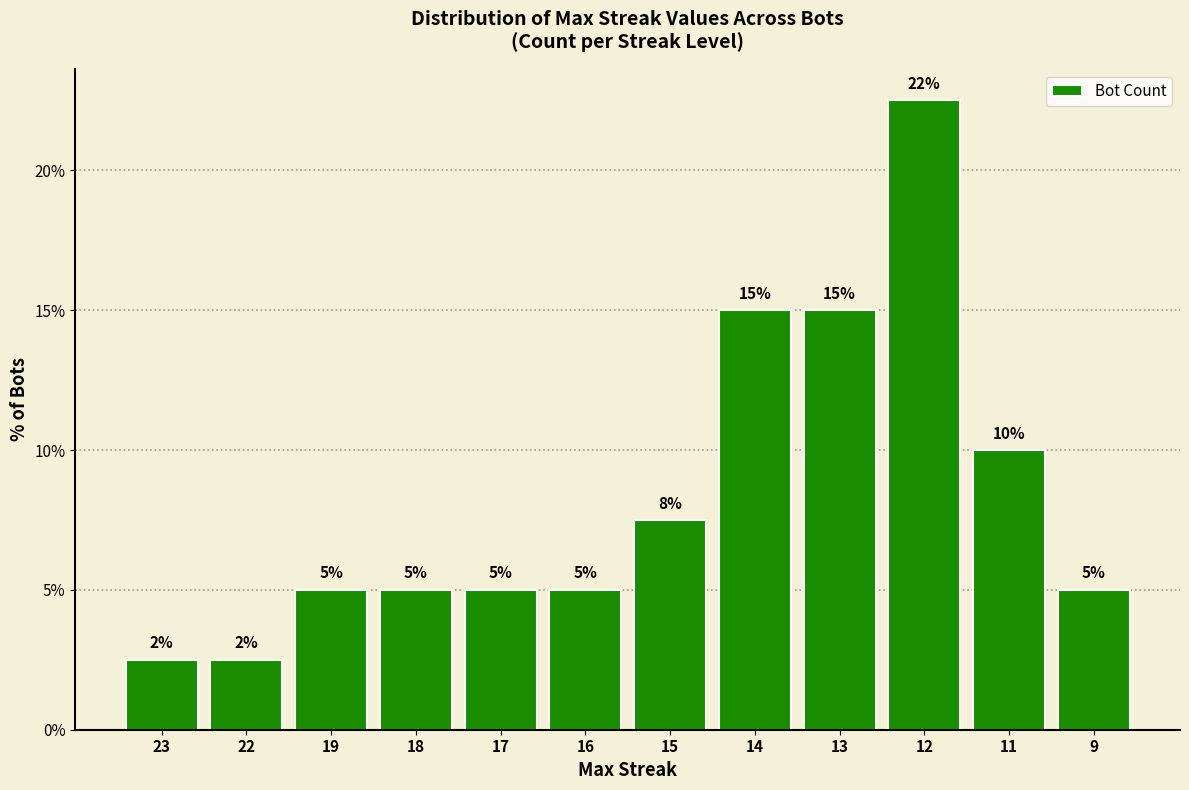

Where is the data nearest to the value 12?

11